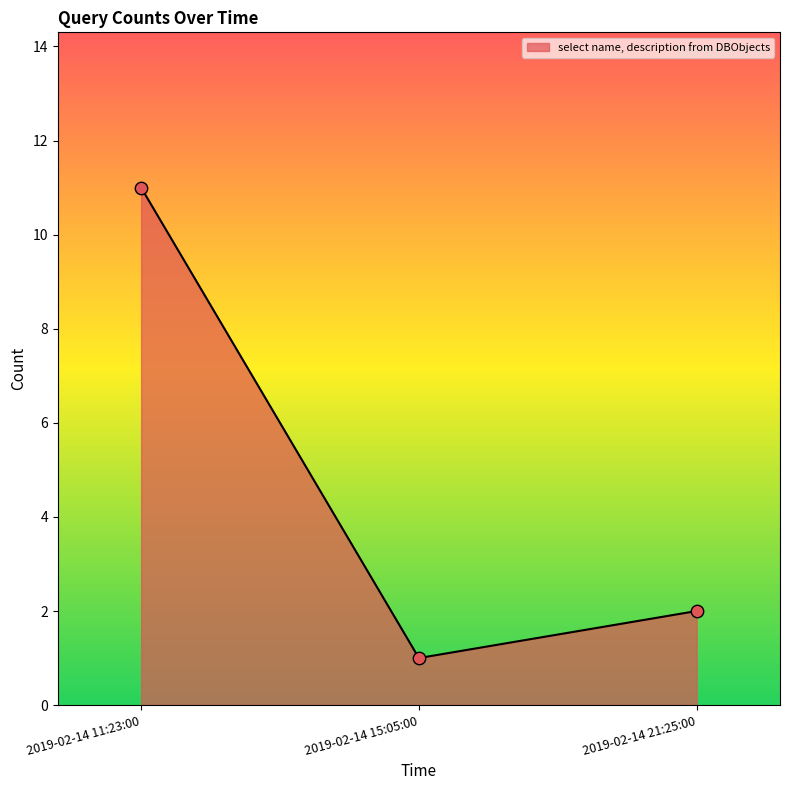

Approximately how many times larger is the value at 2019-02-14 15:05:00 compared to 2019-02-14 11:23:00?

0.1